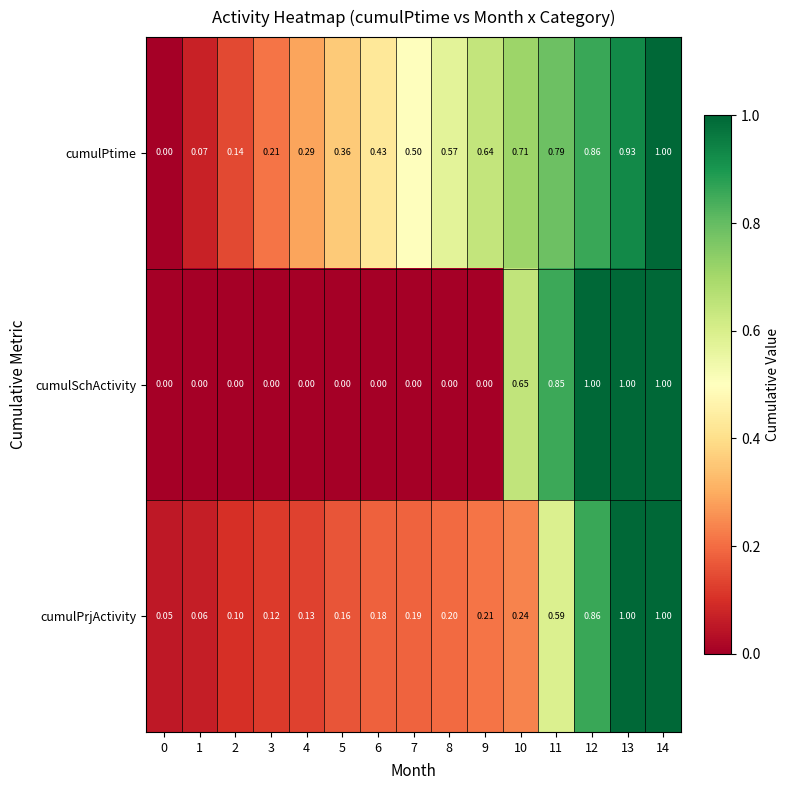

Rank the series by their average value, from highest to lowest.

cumulPtime, cumulPrjActivity, cumulSchActivity